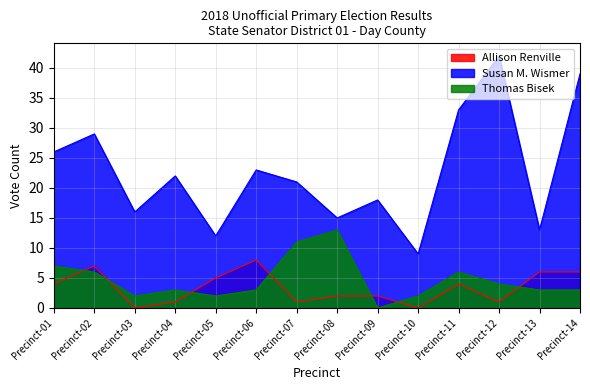

Reading left to right, transcribe all the data shown in this chart.

Allison Renville: Precinct-01=4	Precinct-02=7	Precinct-03=0	Precinct-04=1	Precinct-05=5	Precinct-06=8	Precinct-07=1	Precinct-08=2	Precinct-09=2	Precinct-10=0	Precinct-11=4	Precinct-12=1	Precinct-13=6	Precinct-14=6
Susan M. Wismer: Precinct-01=26	Precinct-02=29	Precinct-03=16	Precinct-04=22	Precinct-05=12	Precinct-06=23	Precinct-07=21	Precinct-08=15	Precinct-09=18	Precinct-10=9	Precinct-11=33	Precinct-12=42	Precinct-13=13	Precinct-14=39
Thomas Bisek: Precinct-01=7	Precinct-02=6	Precinct-03=2	Precinct-04=3	Precinct-05=2	Precinct-06=3	Precinct-07=11	Precinct-08=13	Precinct-09=0	Precinct-10=2	Precinct-11=6	Precinct-12=4	Precinct-13=3	Precinct-14=3